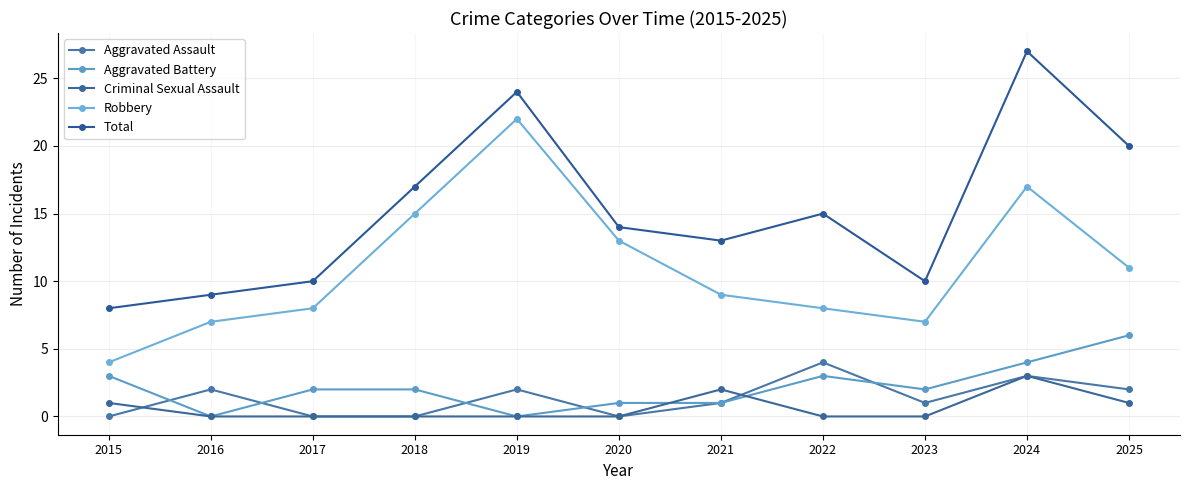

List the series in order of their peak value, lowest first.

Criminal Sexual Assault, Aggravated Assault, Aggravated Battery, Robbery, Total